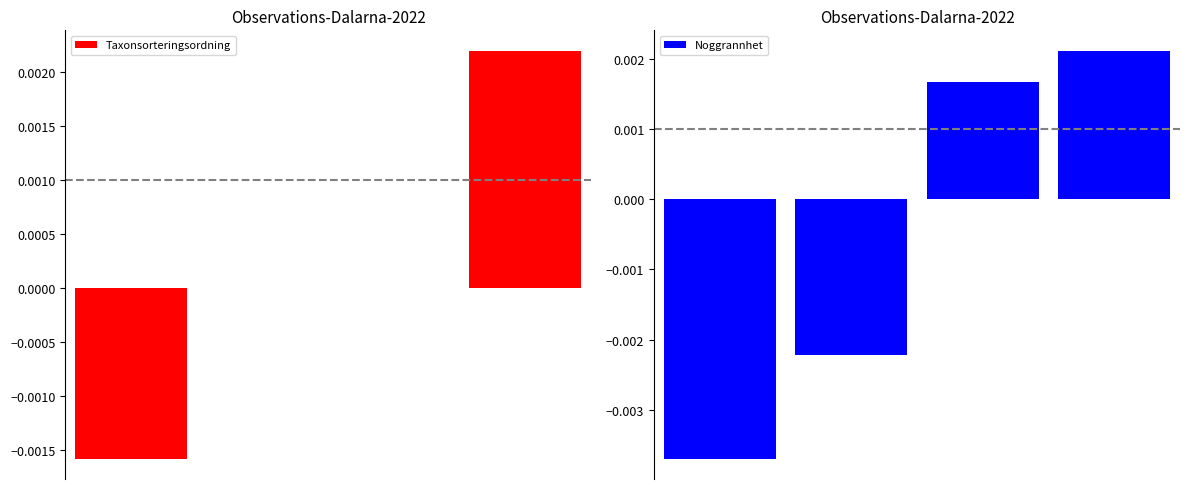

How many series are shown in this chart?

2